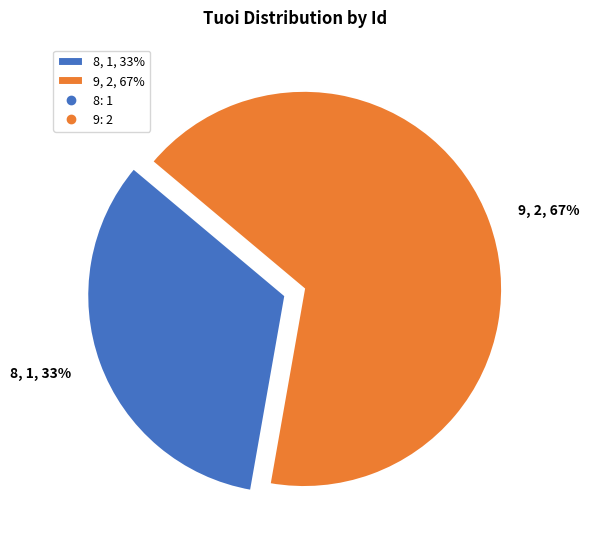

To the nearest percent, what percentage of the pie is 8?

33%